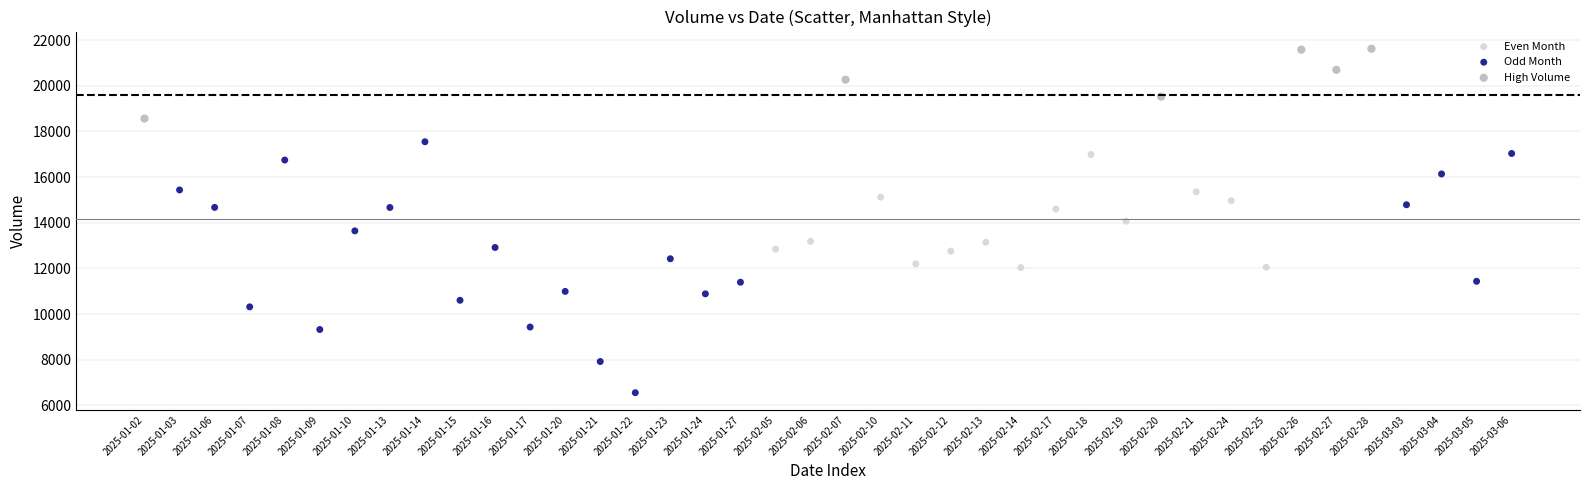

Which series contains the lowest Y value?

Odd Month